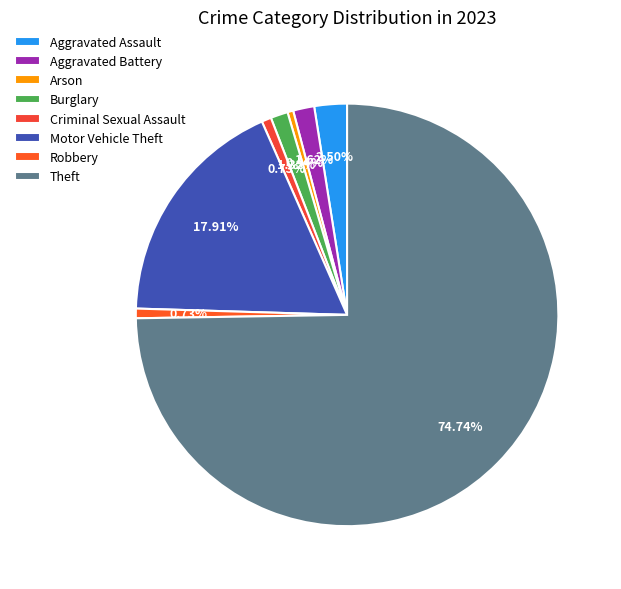

Does Robbery represent more than half of the total?

No